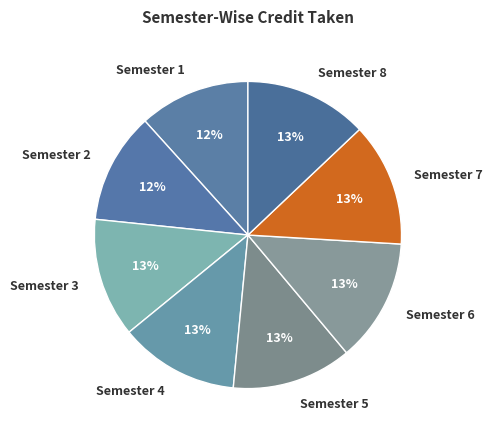

Is there a majority slice in this chart?

No